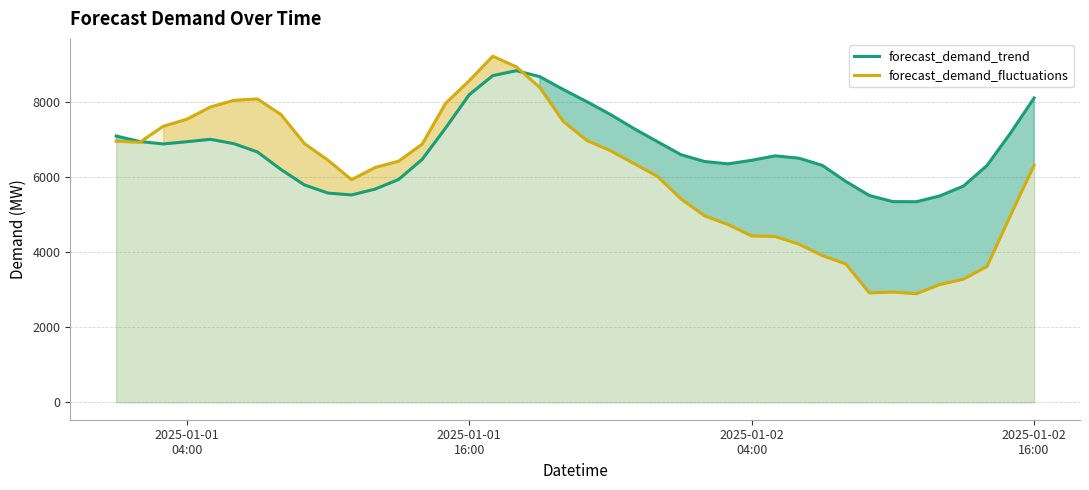

What is the greatest value displayed?

9204.4